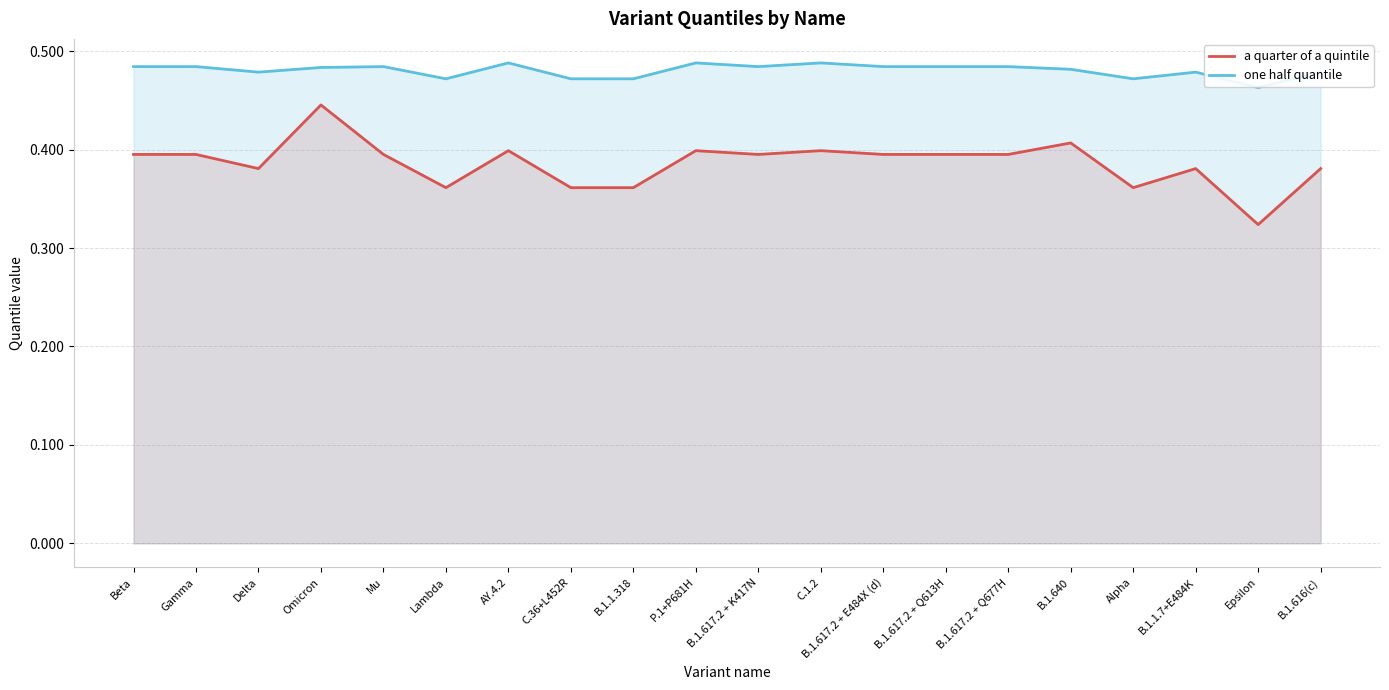

Which has a higher value, Lambda or B.1.616(c)?

B.1.616(c)